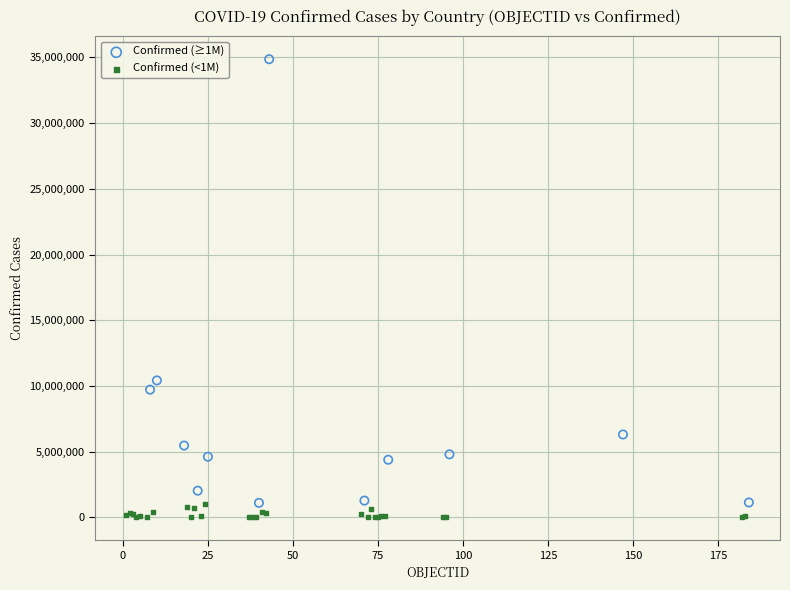

Which series has the largest Y range (max minus min)?

Confirmed (≥1M)